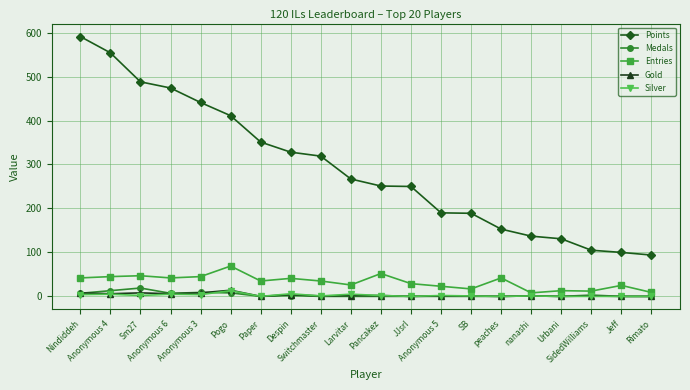

What are all the series names shown in the legend?

Points, Medals, Entries, Gold, Silver